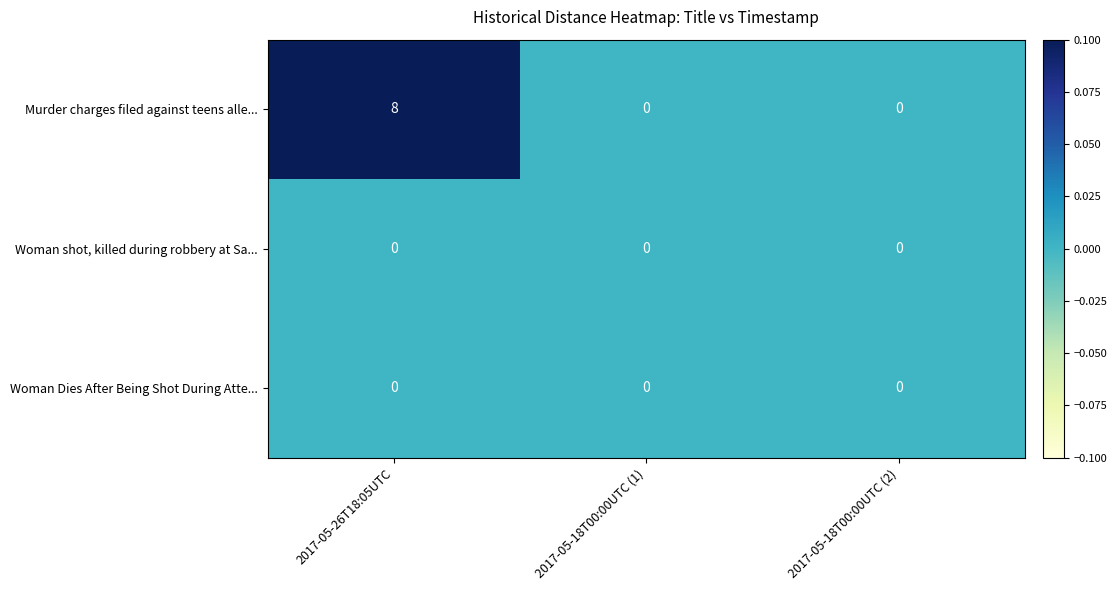

Which series has the widest spread of values?

Murder charges filed against teens alle...